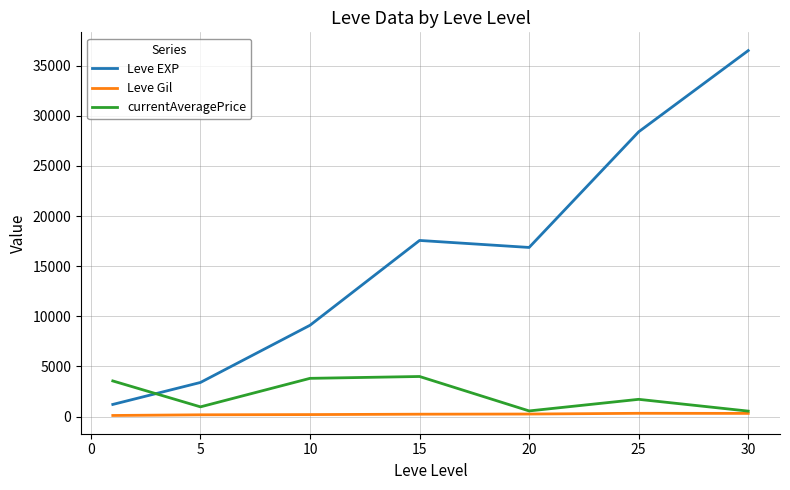

True or false: Leve EXP and Leve Gil cross at least once.

False